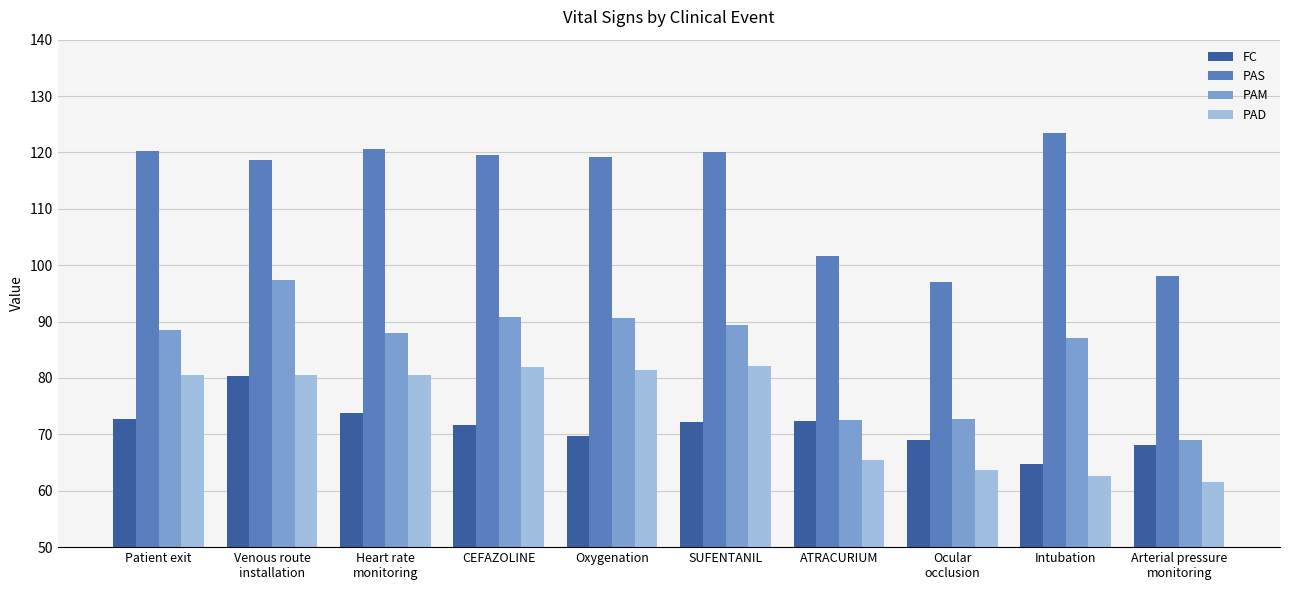

At which category is the sum across all series the highest?

Venous route
installation